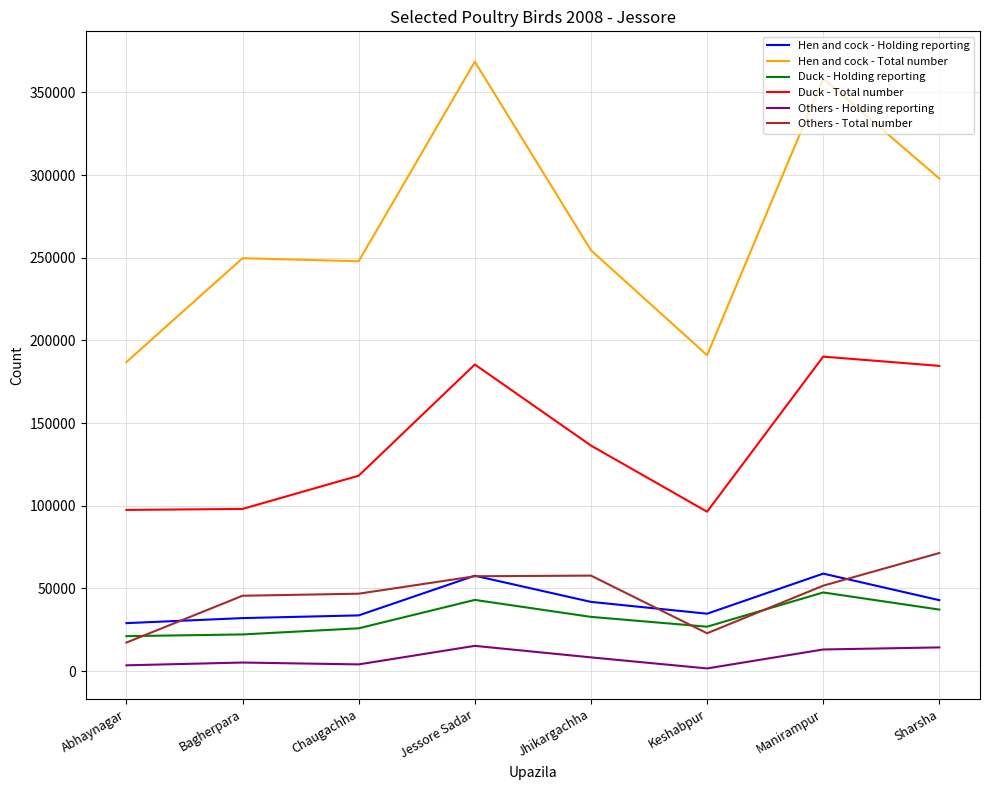

Between Abhaynagar and Bagherpara, which series saw the biggest shift?

Hen and cock - Total number